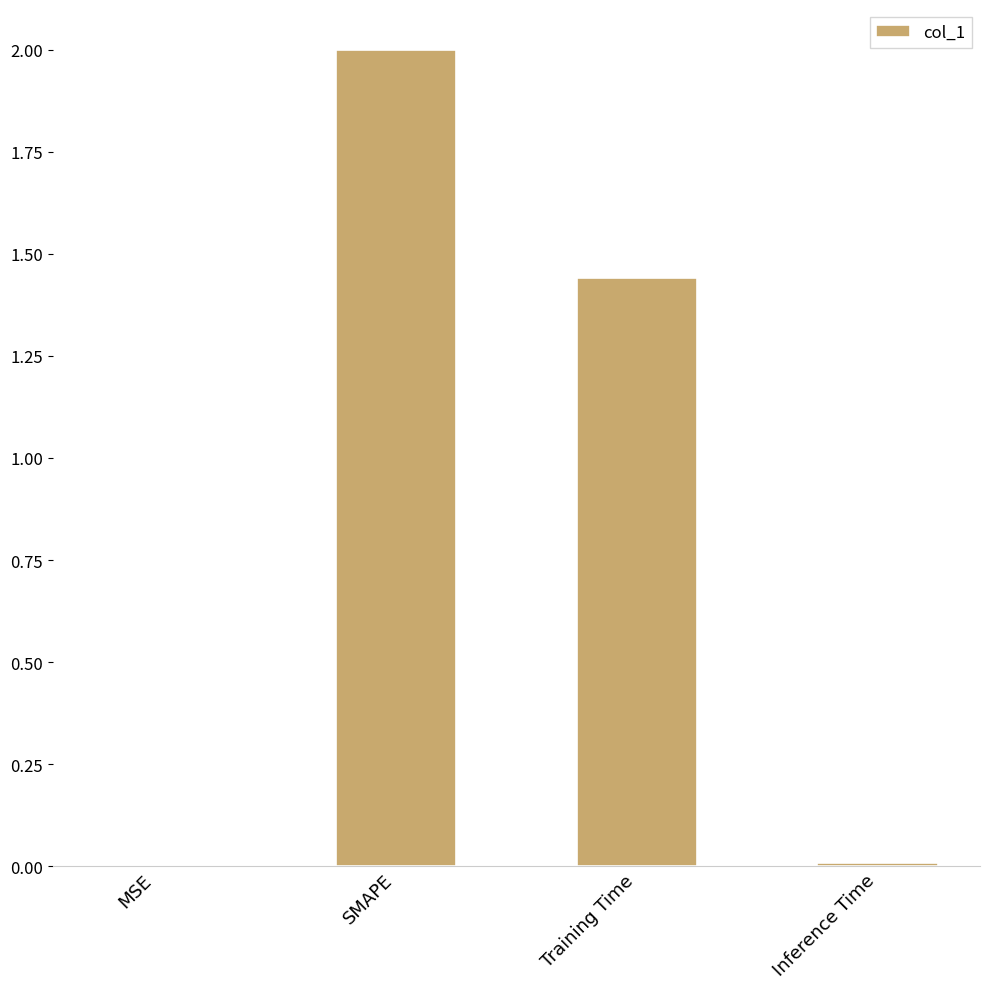

The value at MSE is 0.0. True or false?

True